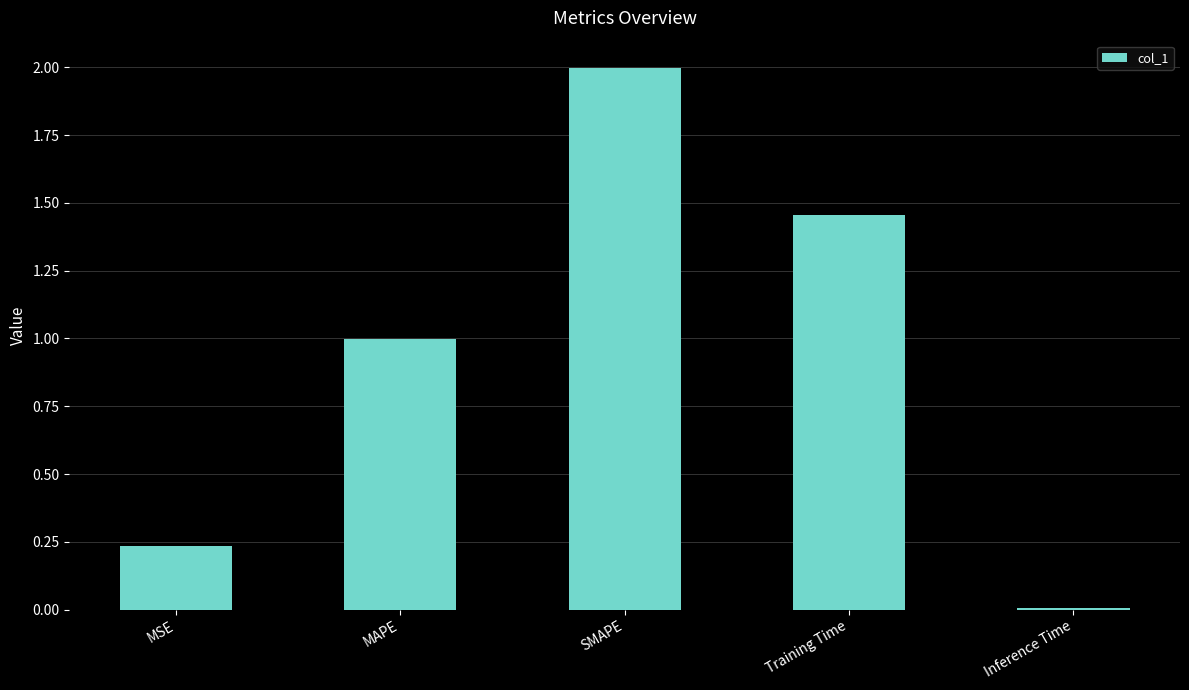

Which label corresponds to the largest value in the chart?

SMAPE